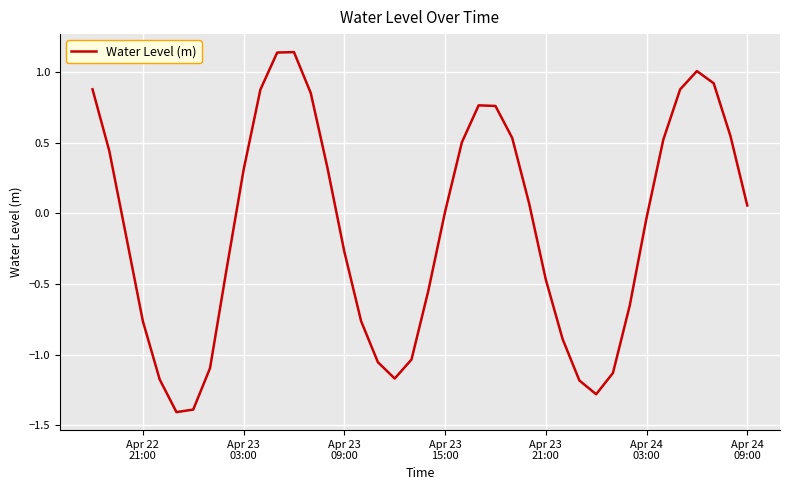

What is the smallest value displayed?

-1.4